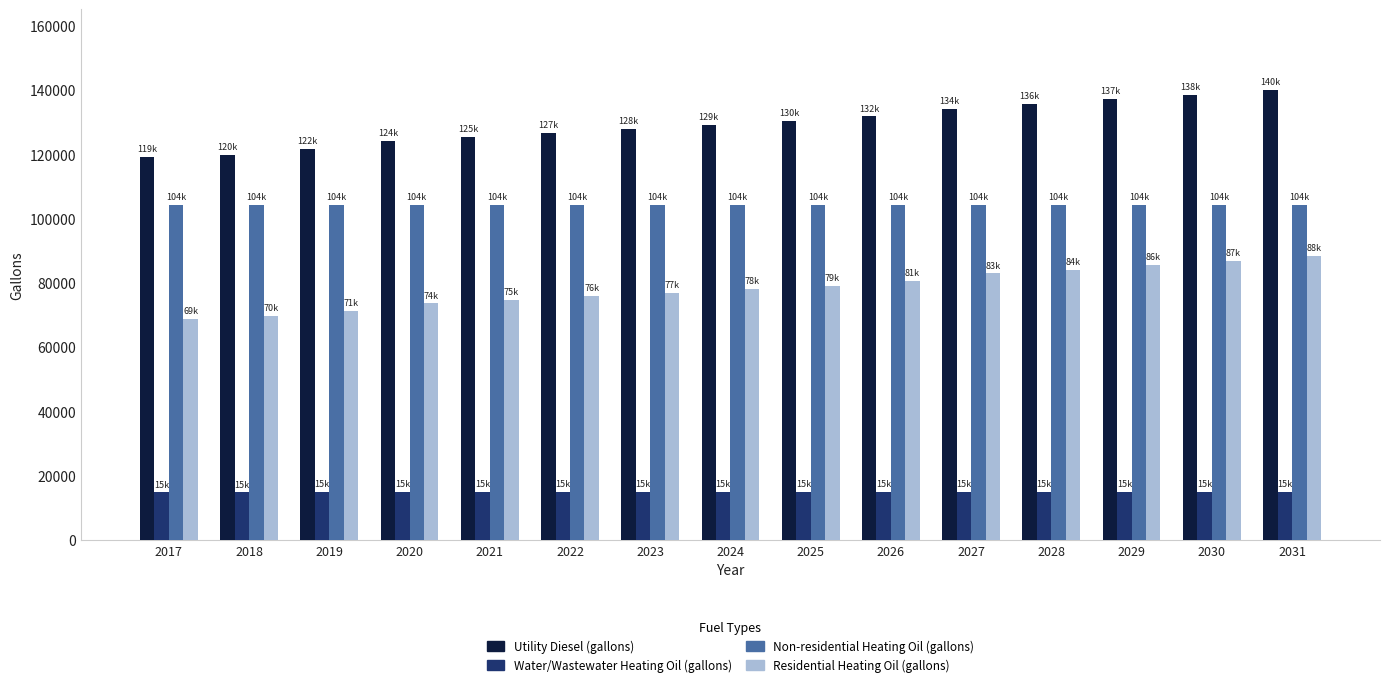

At 2017, list the series in order from smallest to largest.

Water/Wastewater Heating Oil (gallons), Residential Heating Oil (gallons), Non-residential Heating Oil (gallons), Utility Diesel (gallons)